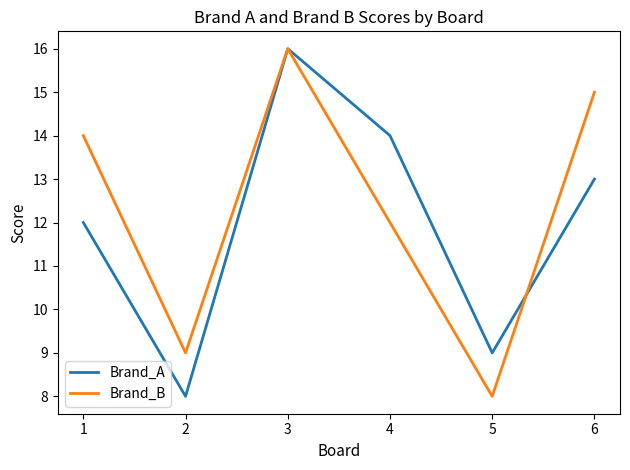

What is the greatest value displayed?

16